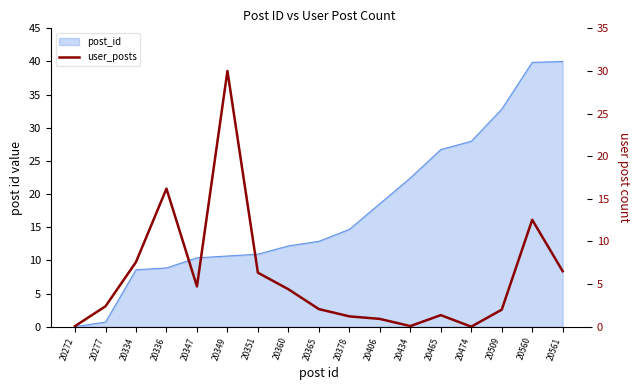

The value at 20360 is 1.6. True or false?

False